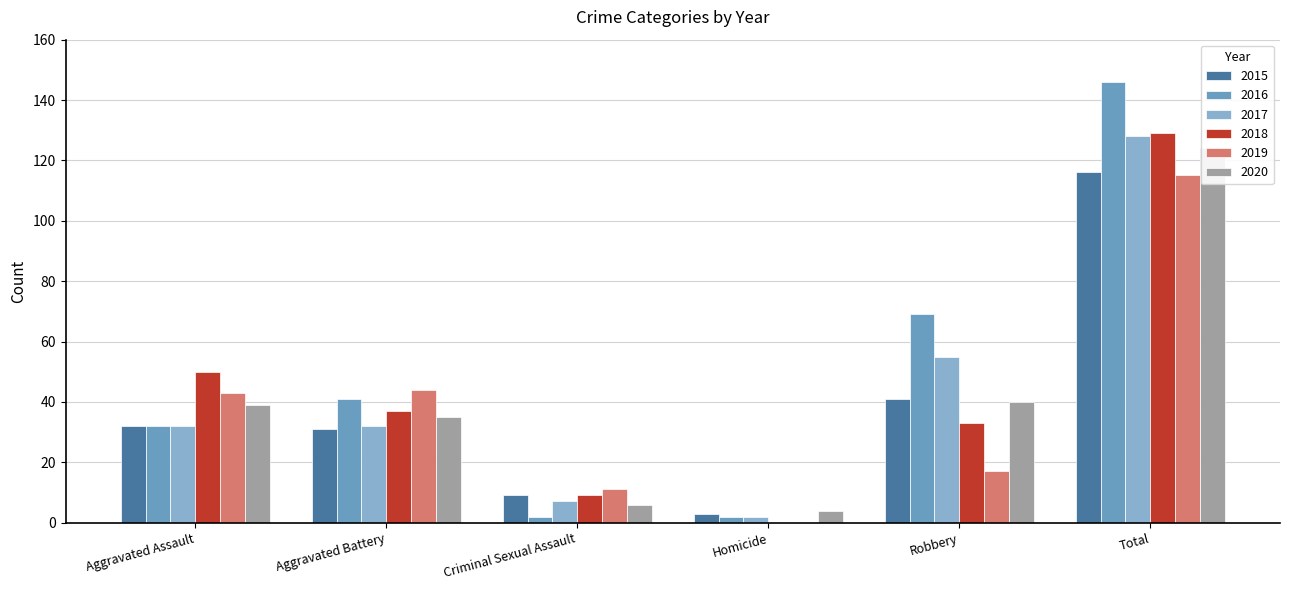

Is the value of 2017 at Aggravated Battery greater than the value of 2019 at Criminal Sexual Assault?

Yes